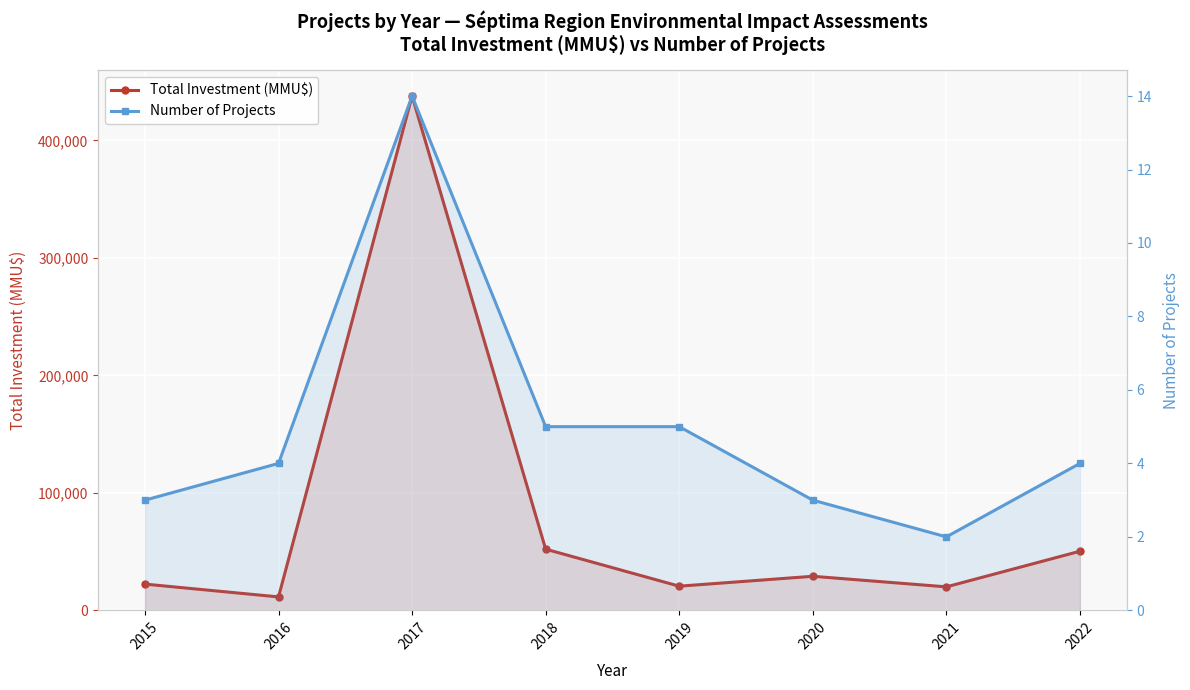

Which series has the largest range (max minus min)?

Total Investment (MMU$)